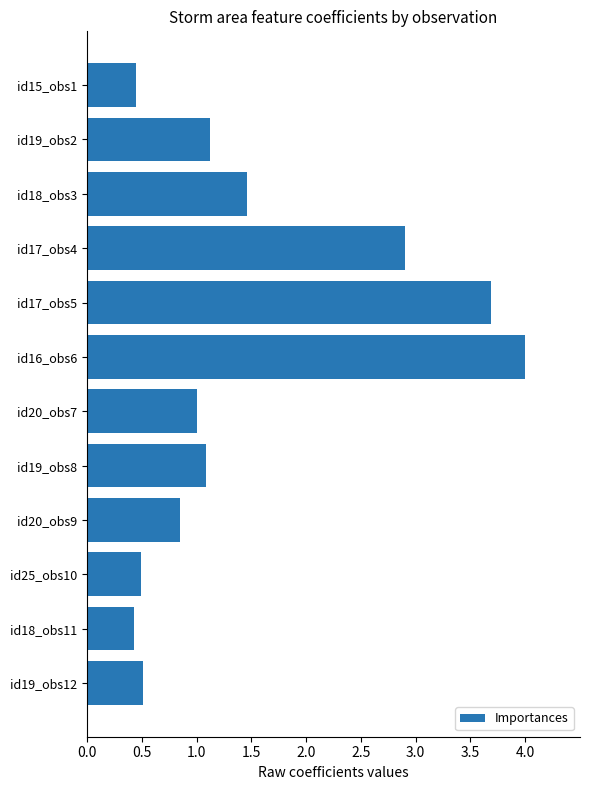

How many values are between 0 and 2?

9